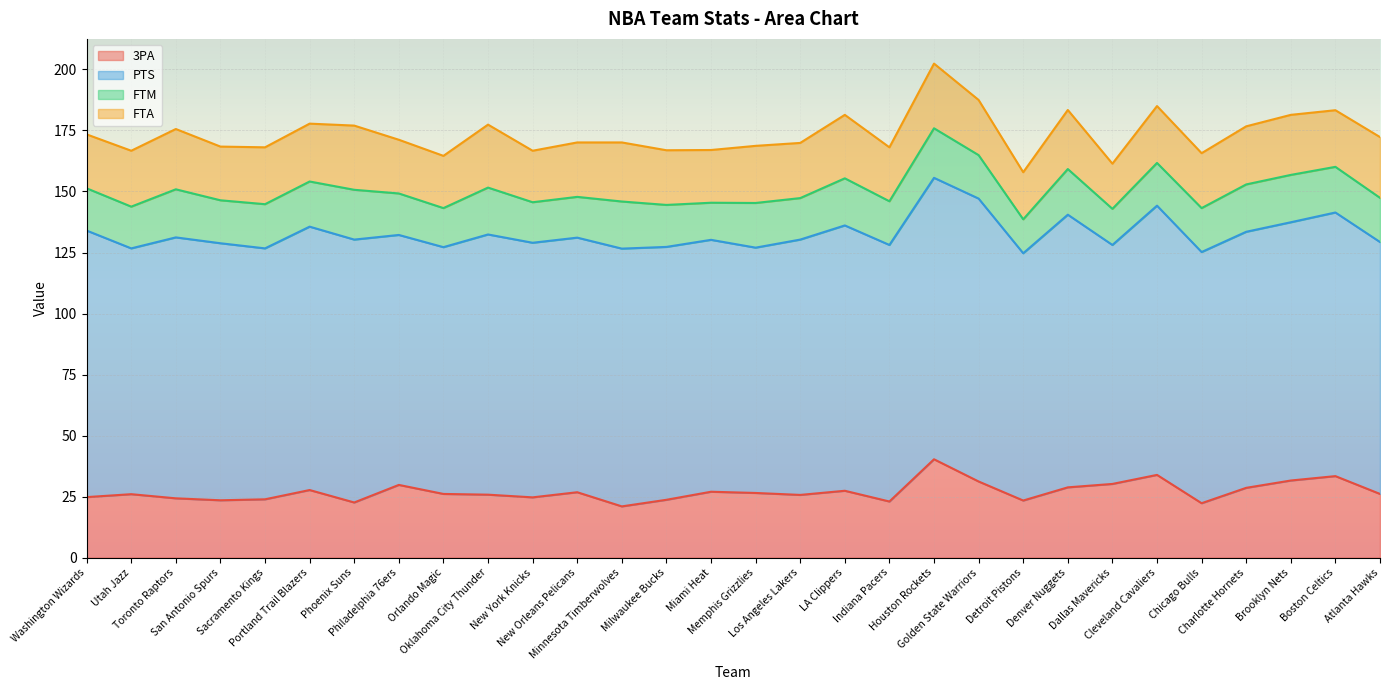

What is the label of the 28th point from the left?

Brooklyn Nets